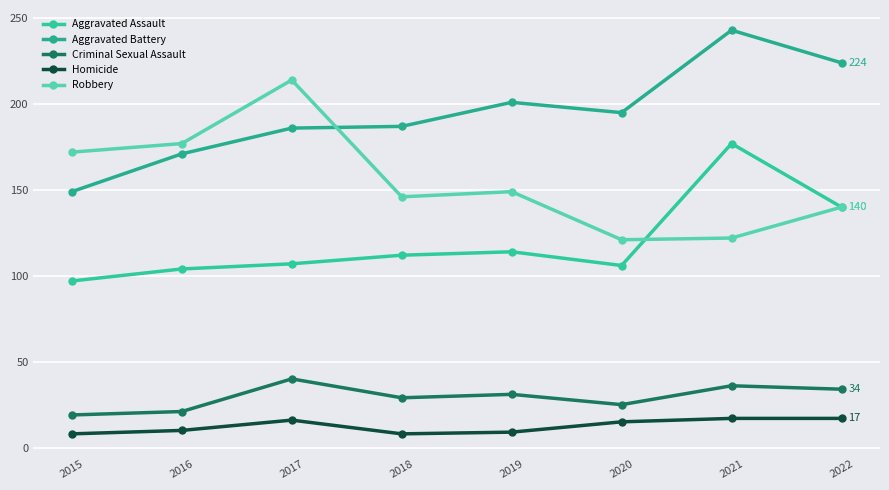

What is the value of the Robbery point at the 7th from the left?

122